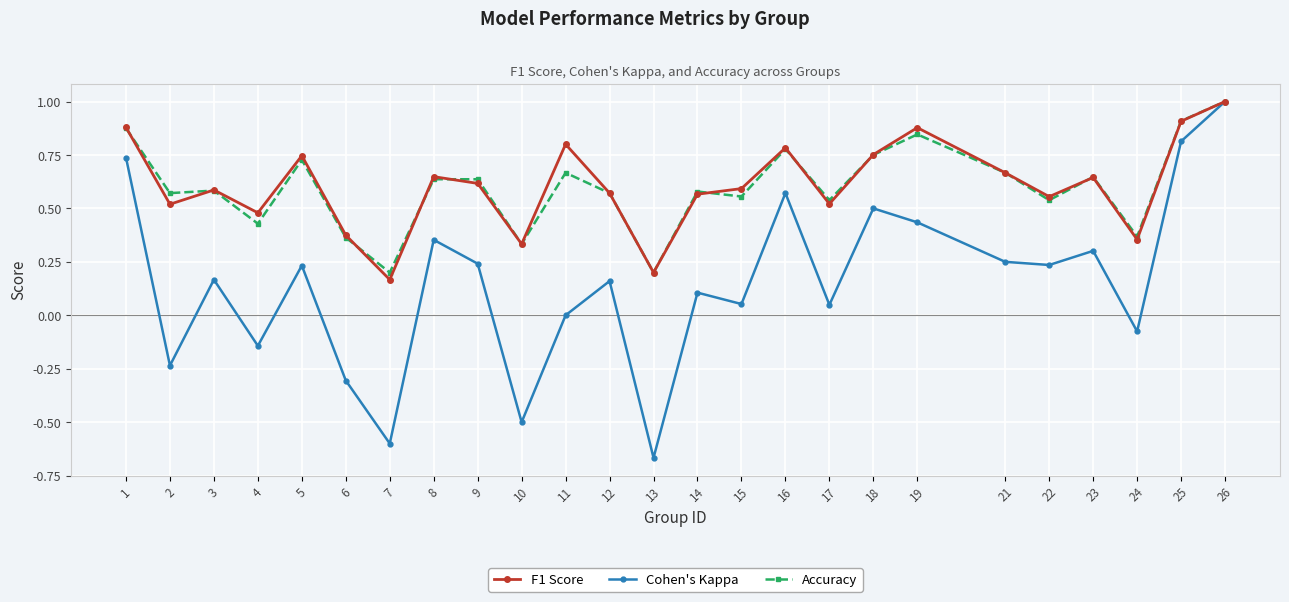

Which series has the widest spread of values?

Cohen's Kappa